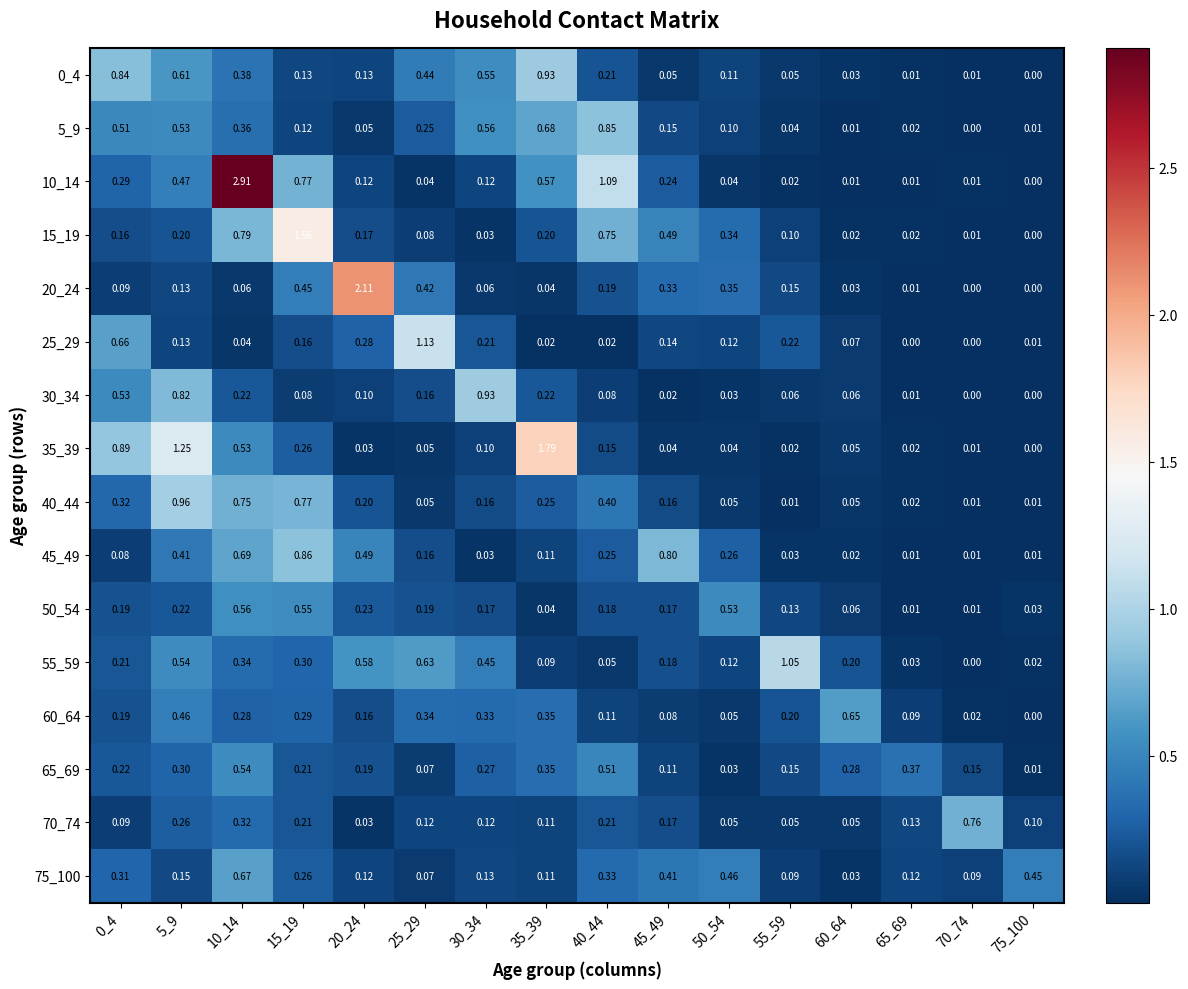

Is the value of 75_100 at 15_19 greater than the value of 10_14 at 60_64?

Yes